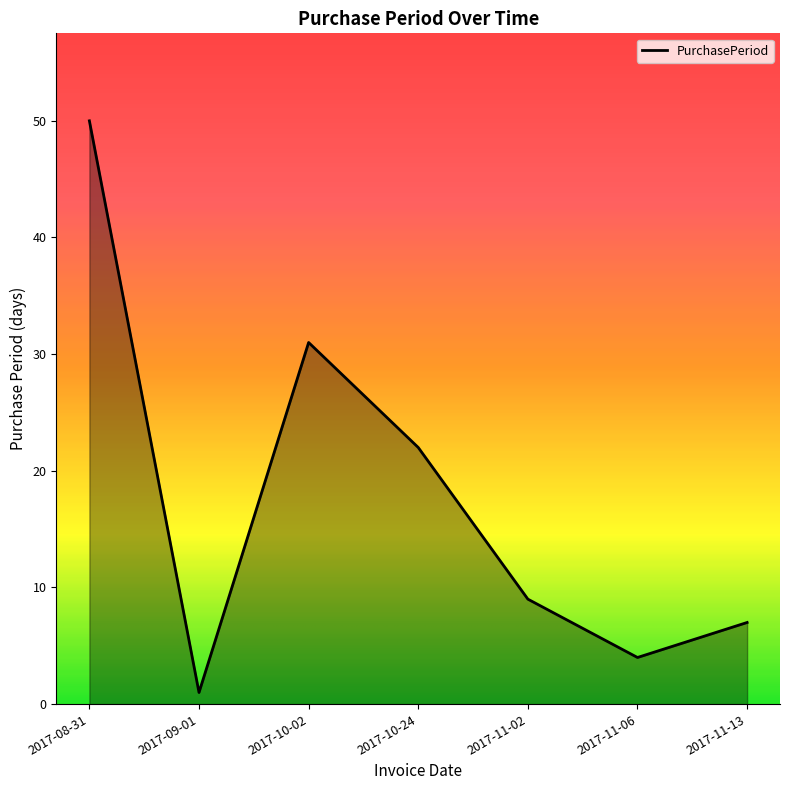

The value at 2017-11-13 is 7. True or false?

True